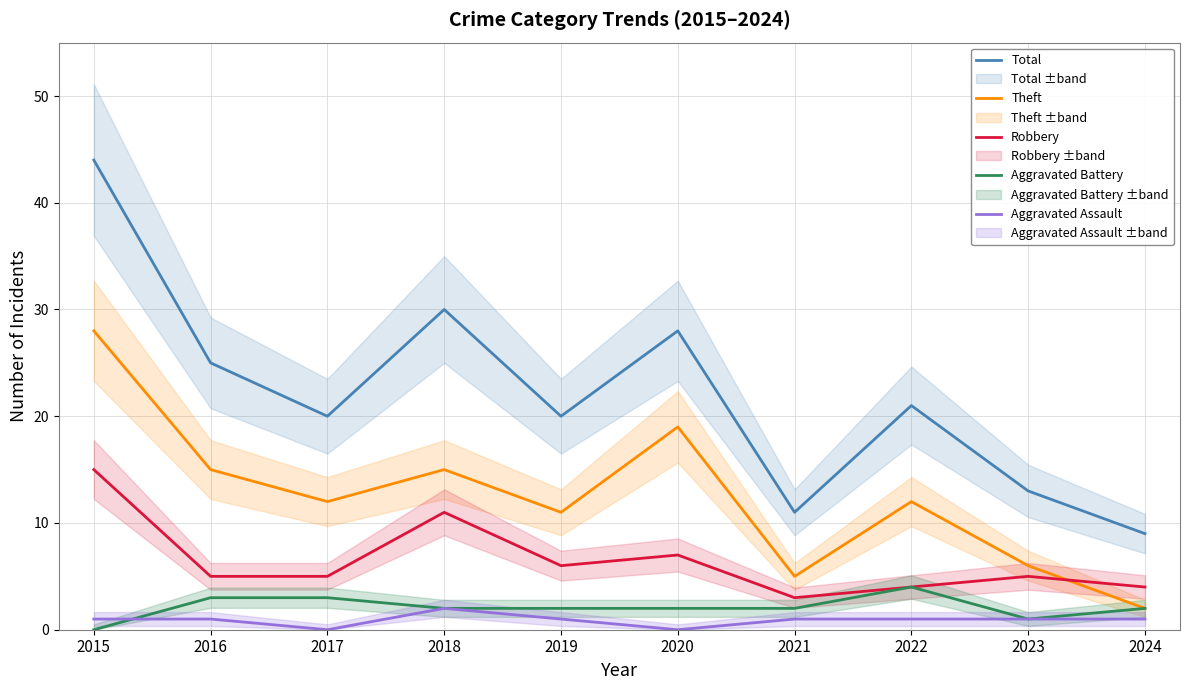

Which series changed the most between 2015 and 2019?

Total